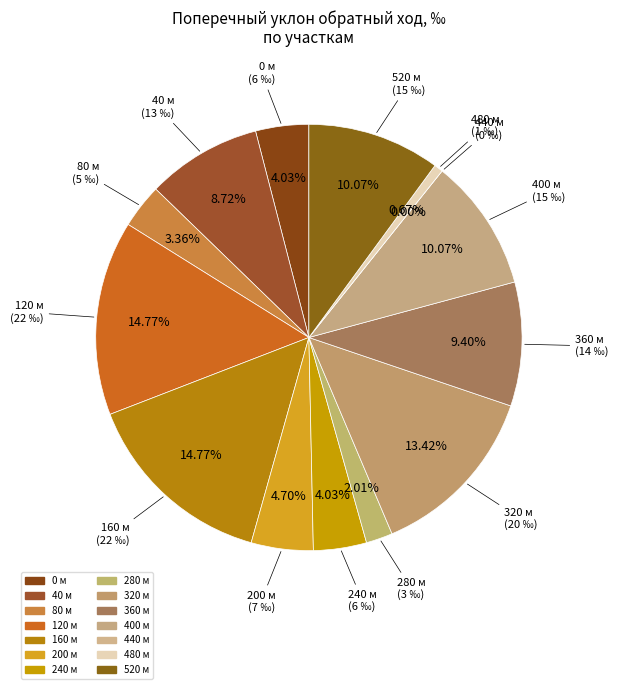

What percentage is the 240-280 slice, to the nearest percent?

4%